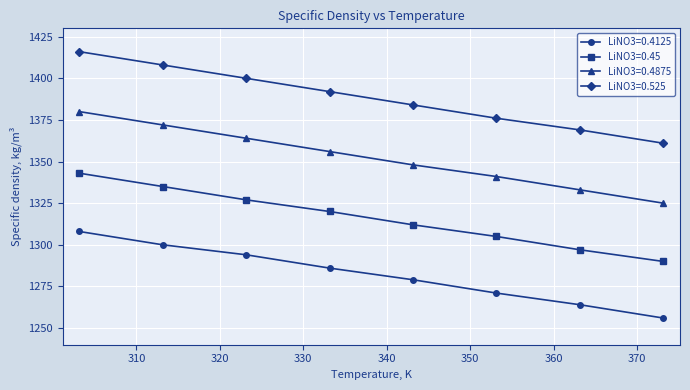

What is the average value of the LiNO3=0.45 series?

1316